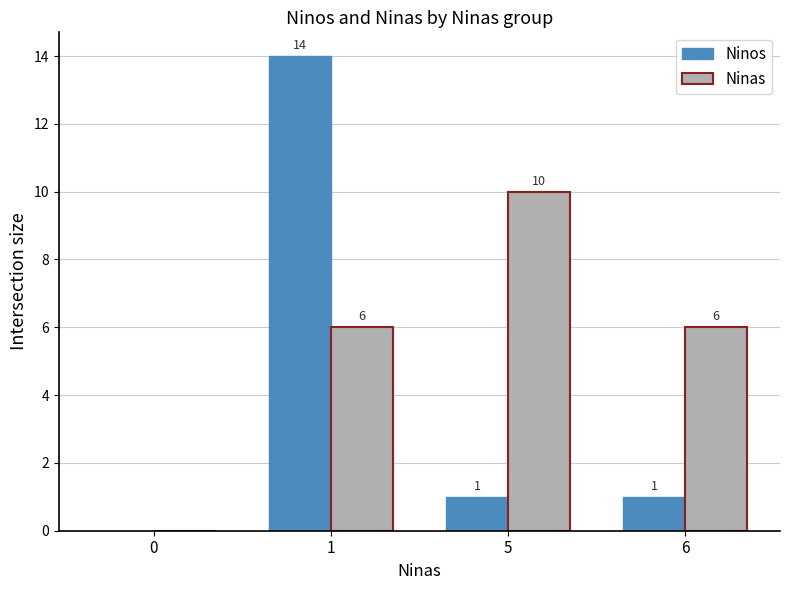

Which series has the largest total across all categories?

Ninas